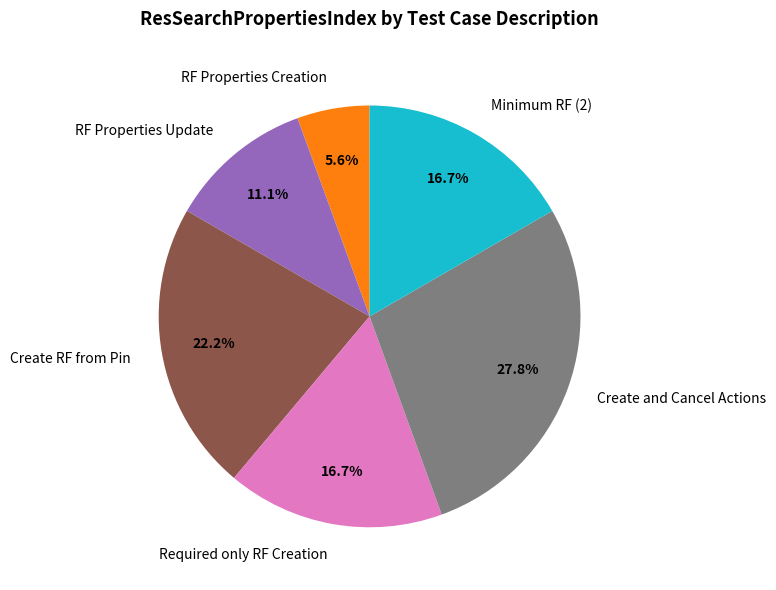

Does Create and Cancel Actions account for over 50% of the chart?

No